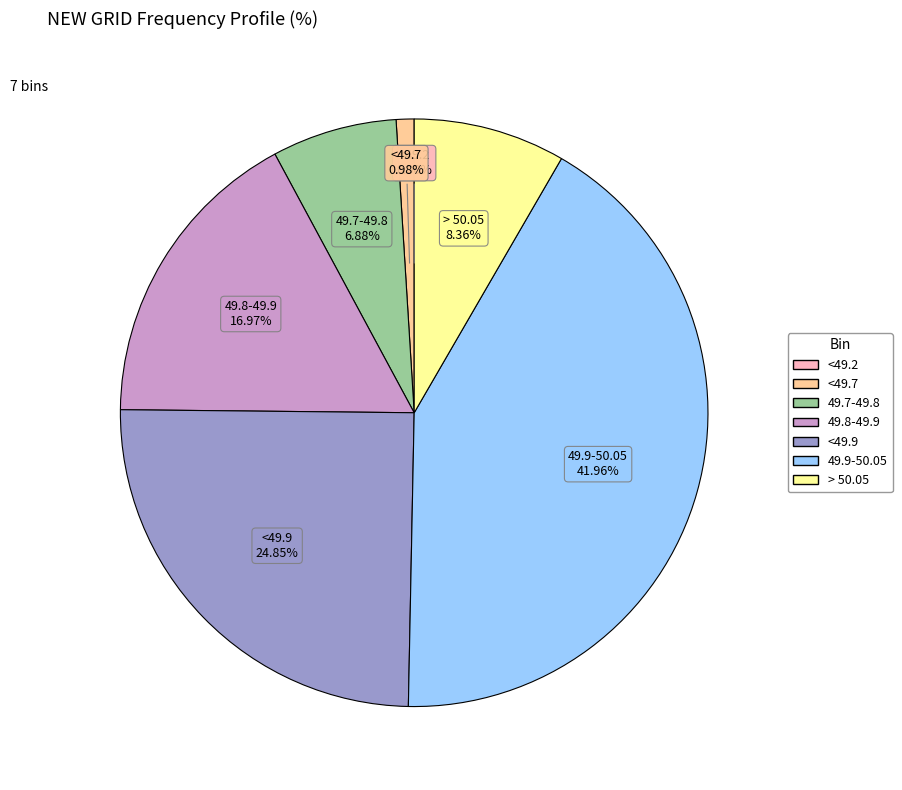

What percentage is NOT represented by 49.7-49.8?

93.1%